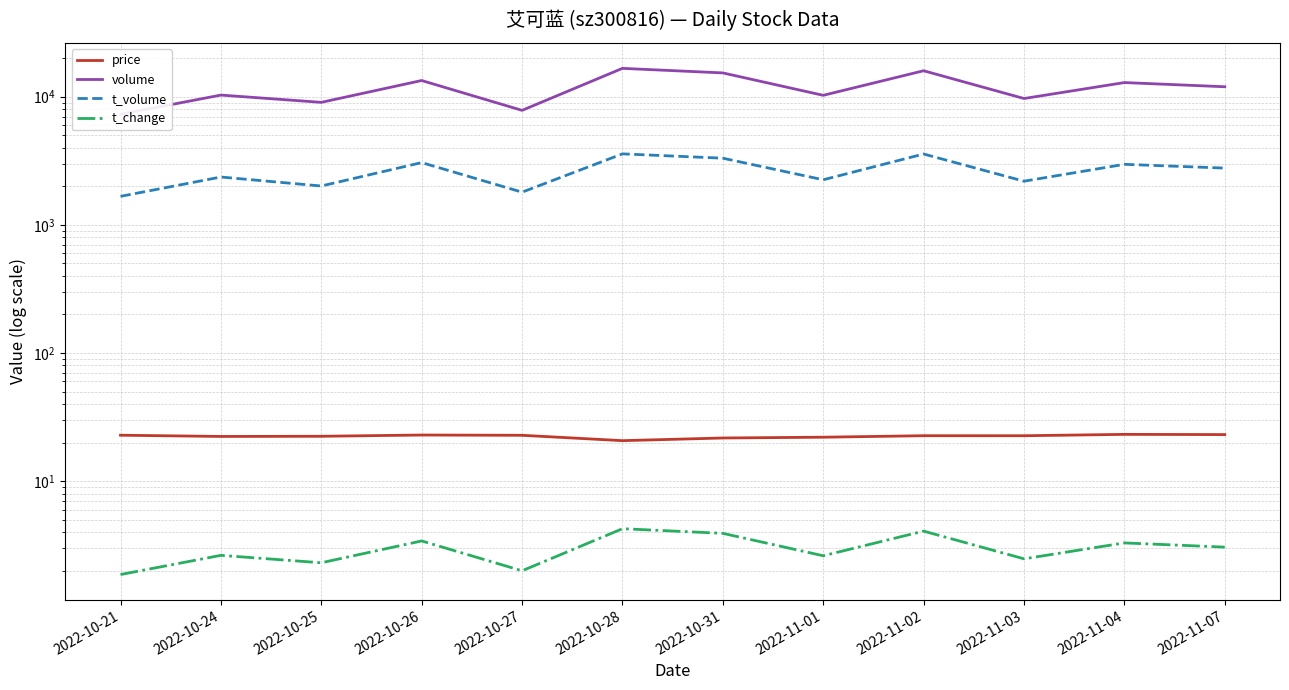

What is the lowest value of the t_change series?

1.9